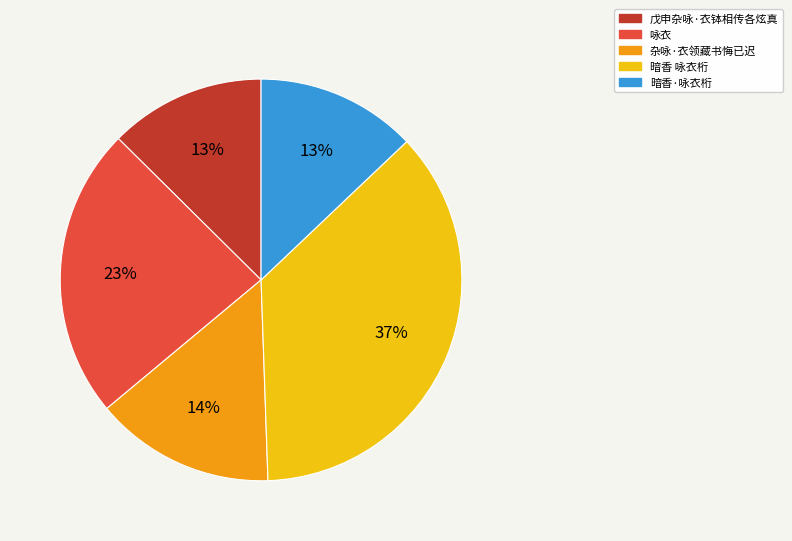

Does 暗香·咏衣桁 represent more than half of the total?

No